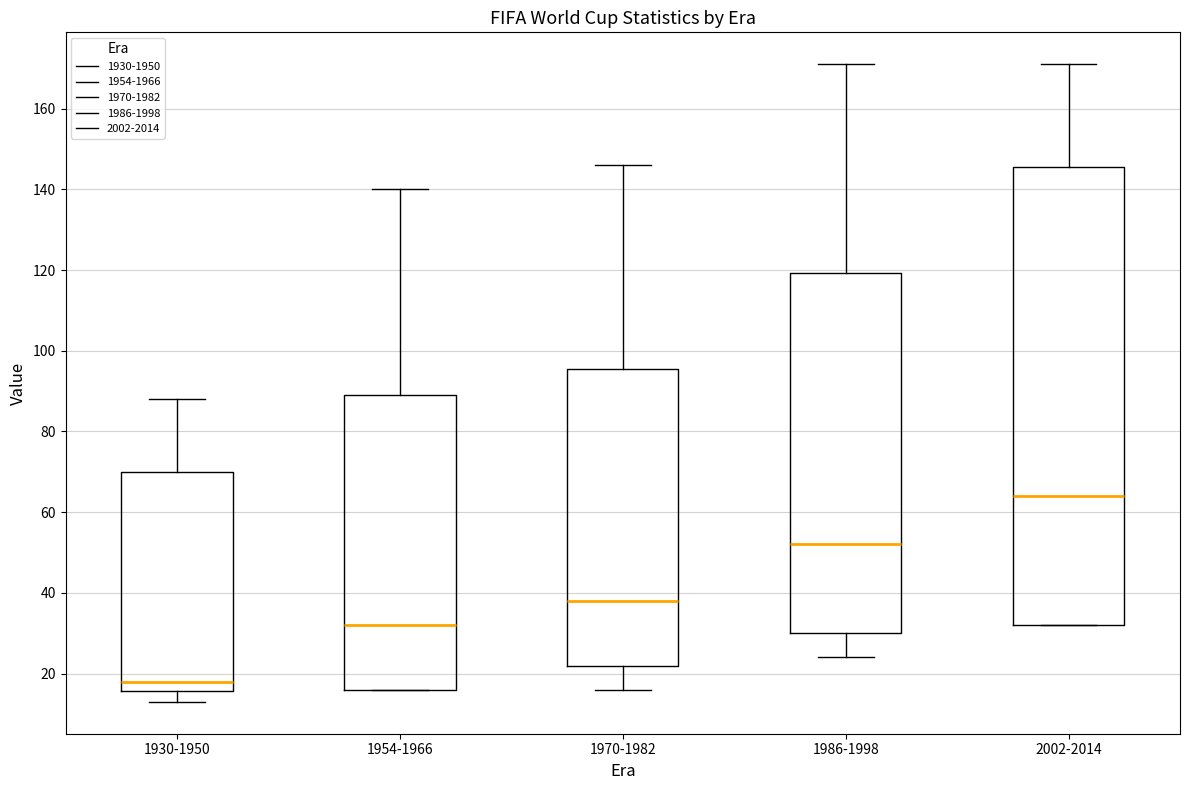

Reading left to right, read every box against the y-axis: the position of its median line, the range the box covers, and the ends of its whiskers. The values are not printed on the chart, so give them approximately, as read against the axis.

1930-1950: median 18, box 16 to 70, whiskers 14 to 88
1954-1966: median 32, box 16 to 90, whiskers 16 to 140
1970-1982: median 38, box 22 to 96, whiskers 16 to 146
1986-1998: median 52, box 30 to 120, whiskers 24 to 172
2002-2014: median 64, box 32 to 146, whiskers 32 to 172